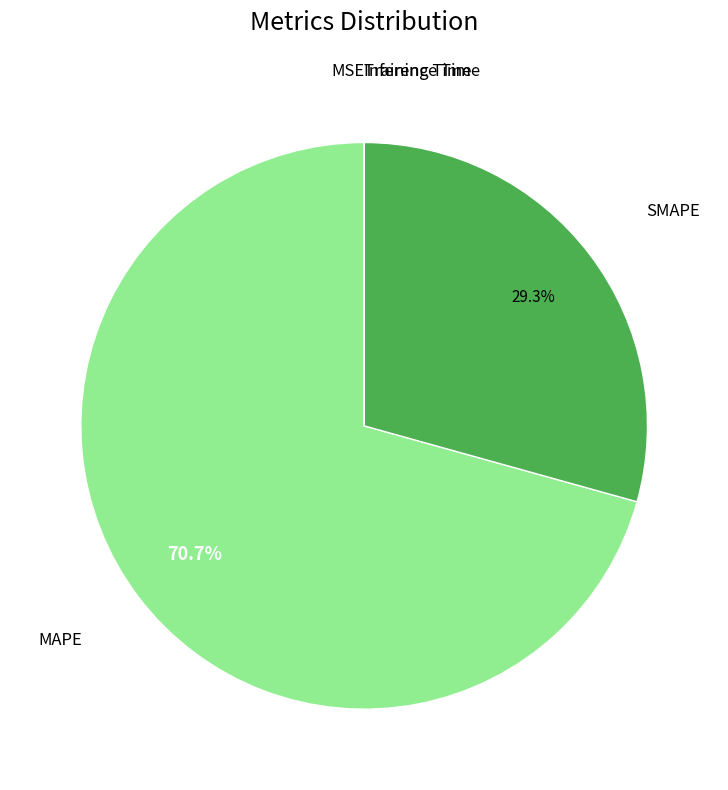

Which category has the biggest portion of the pie?

MAPE